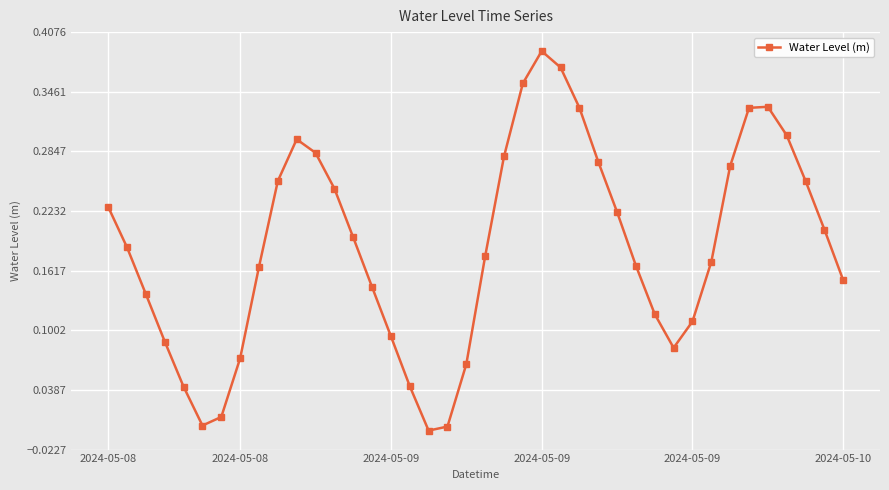

True or false: there are more than 1 points higher than both neighbors.

True